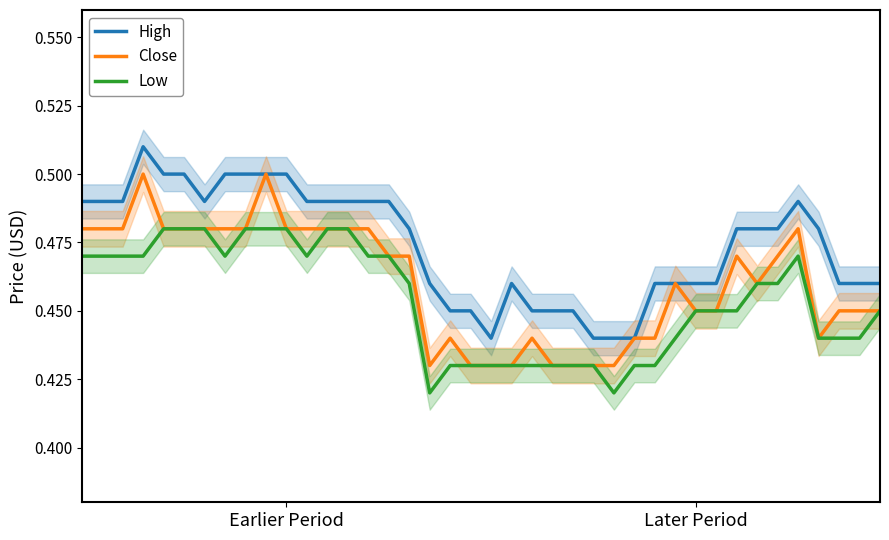

What is the value of the Close point at the 10th from the left?

0.5